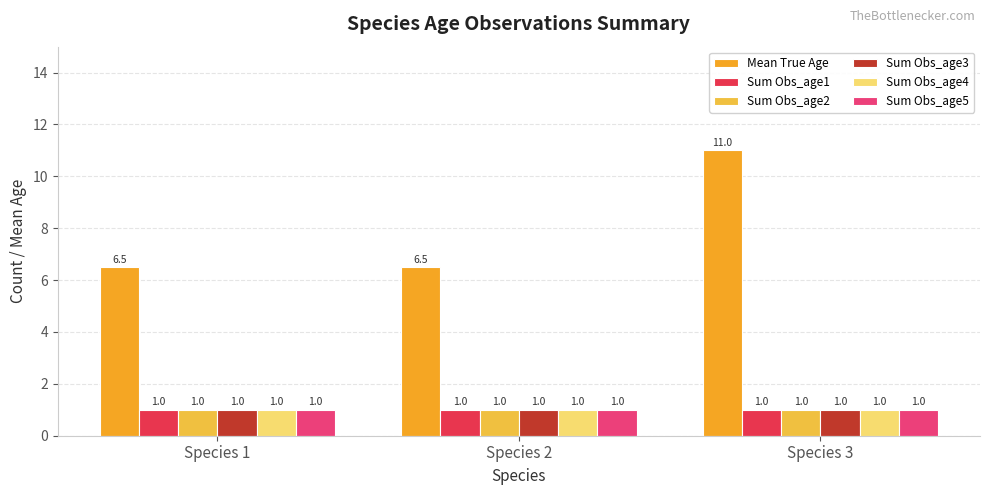

Which series has the widest spread of values?

Mean True Age